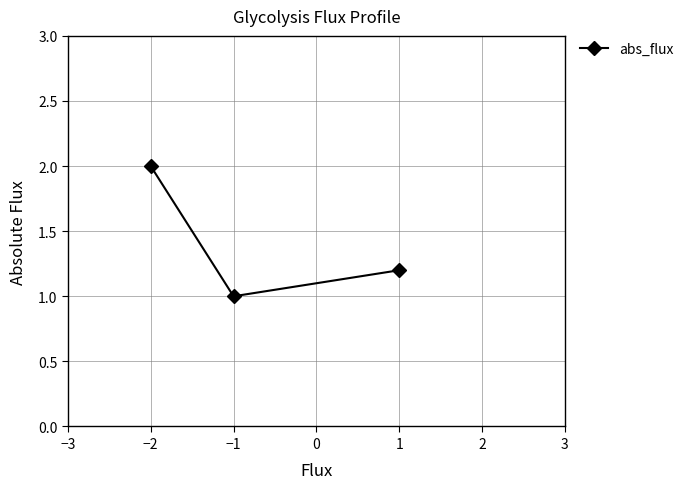

What is the difference between the maximum and minimum values?

1.0